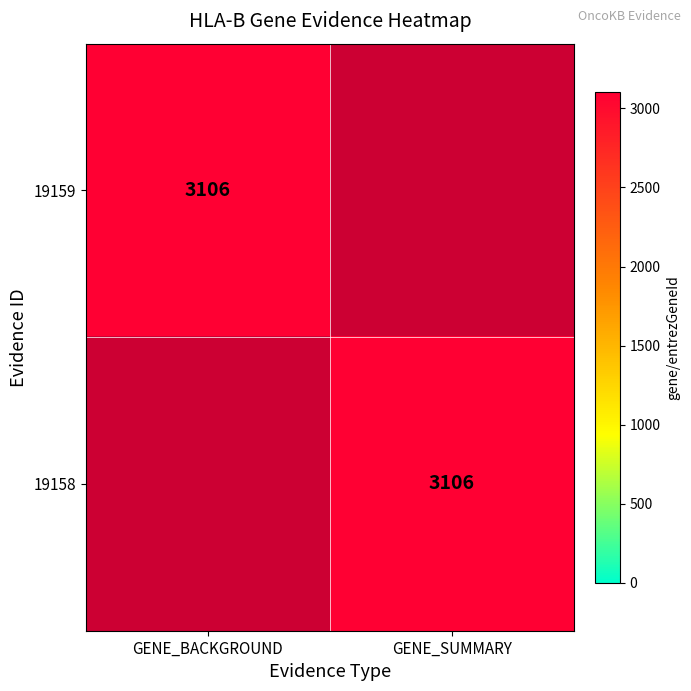

Is it true that 19158 equals 3106 at GENE_SUMMARY?

True